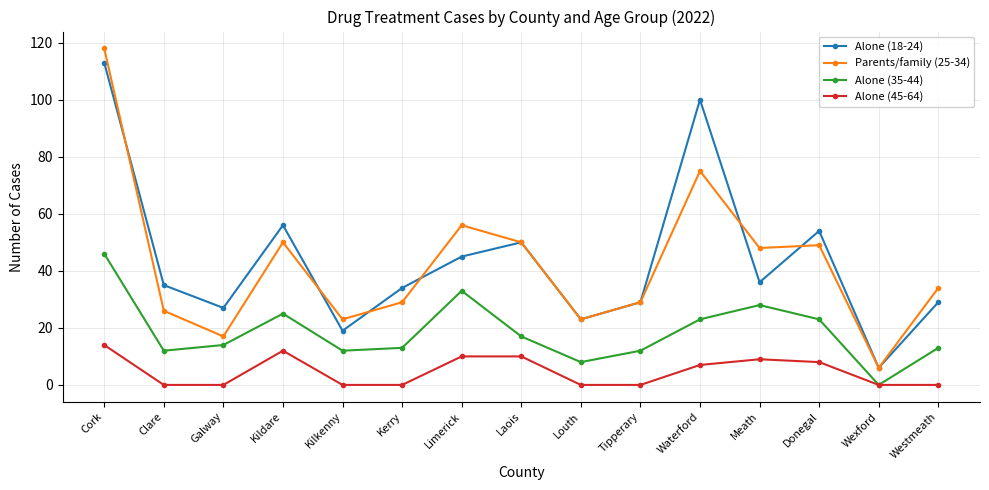

Count the number of data series in this chart.

4